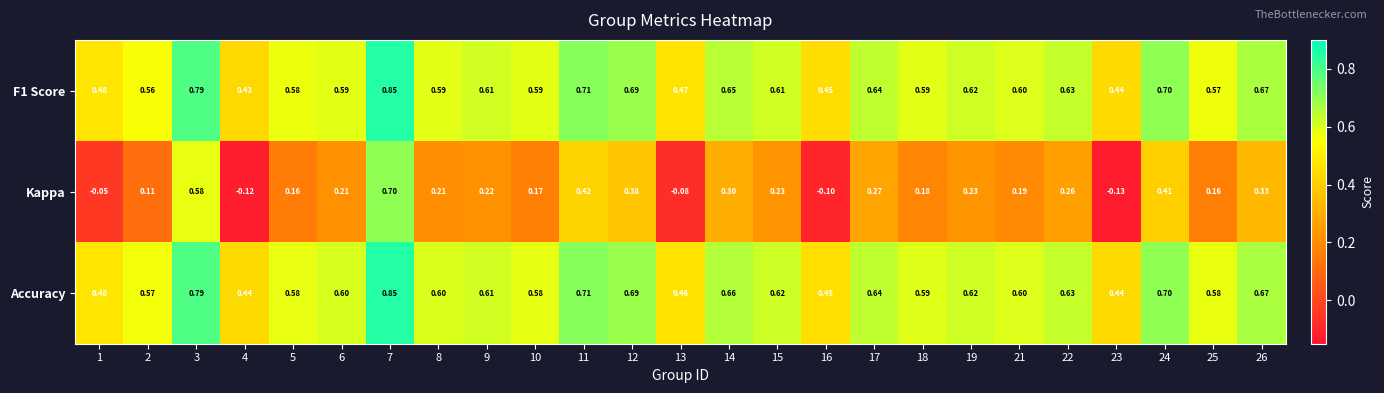

Which series has the widest spread of values?

Kappa